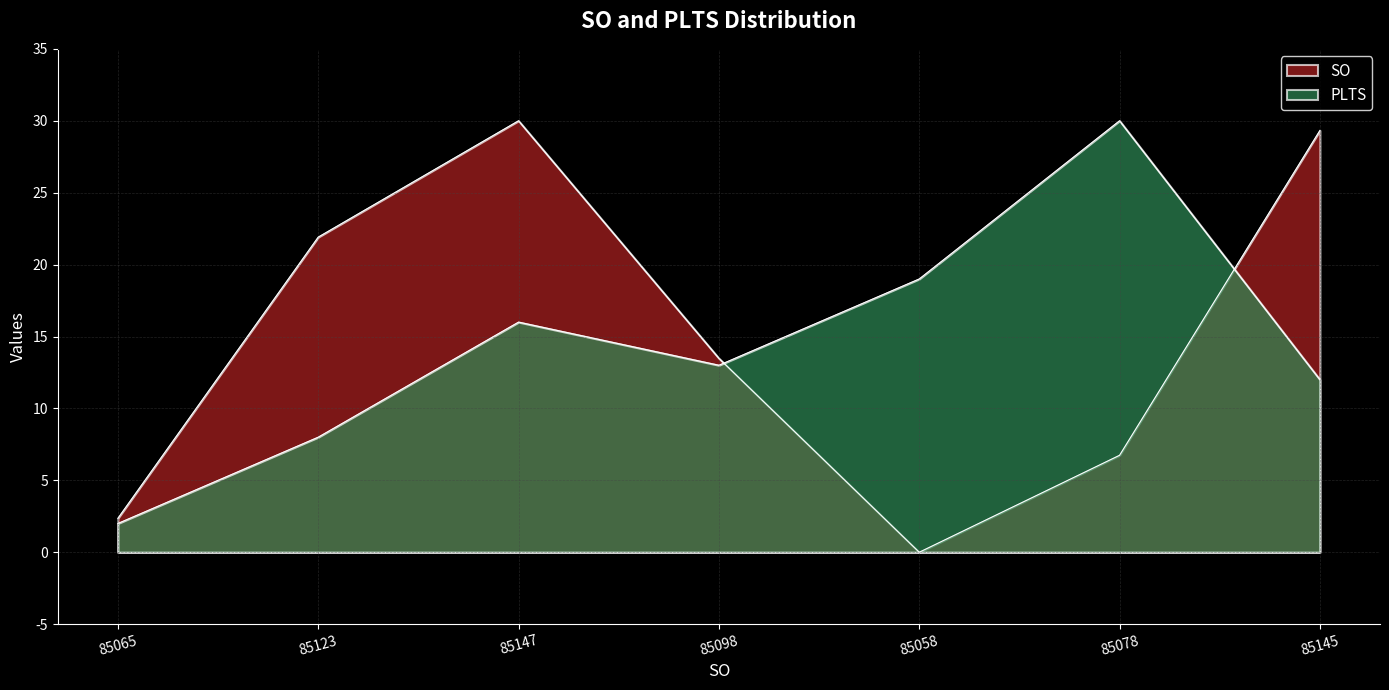

Is it true that SO equals 30.0 at 85147?

True